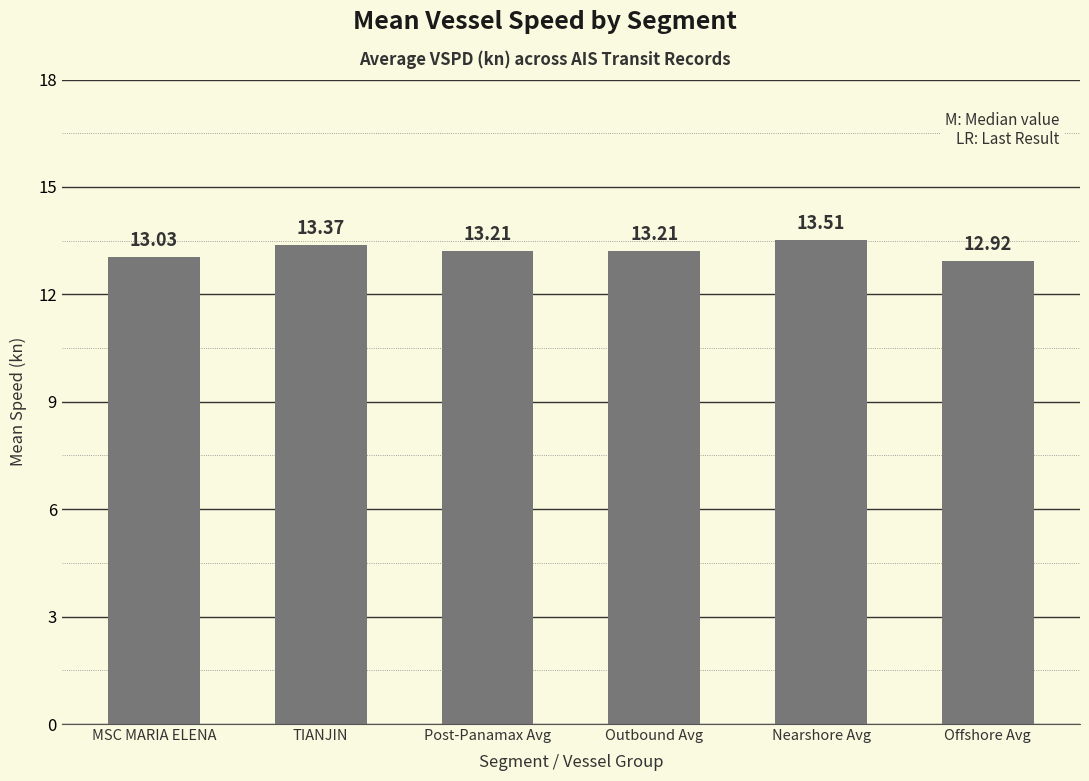

What is the difference between the maximum and minimum values?

0.6